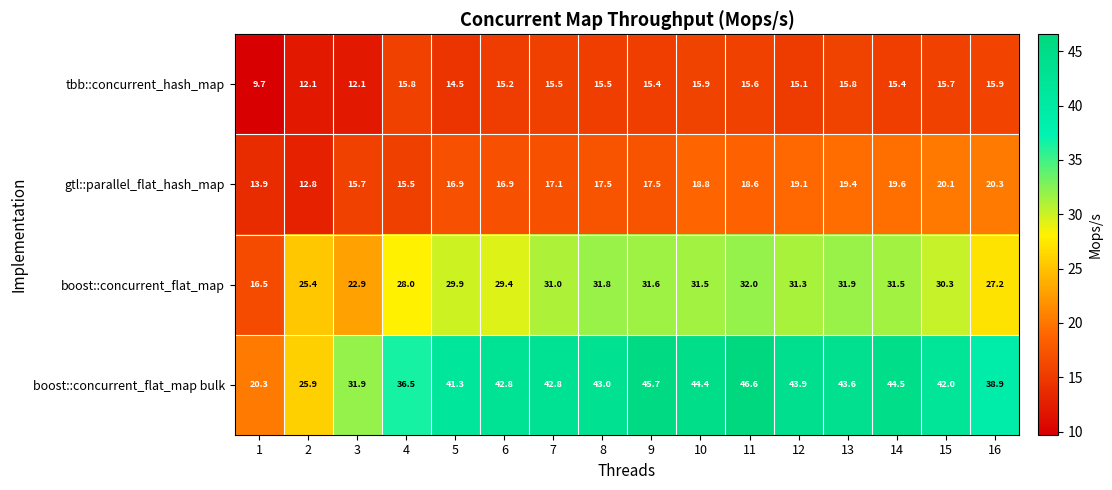

What is the lowest value of the gtl::parallel_flat_hash_map series?

12.8